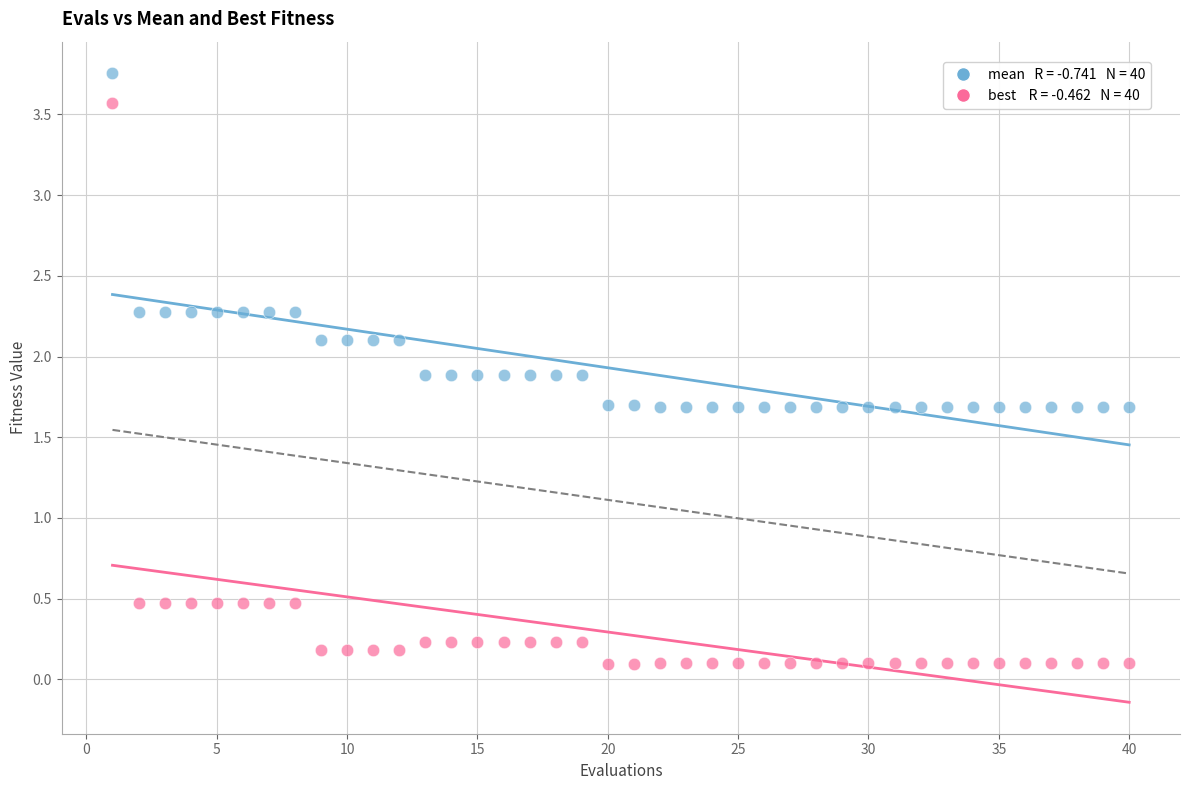

Across all data points, what is the range of X values (max minus min)?

39.0